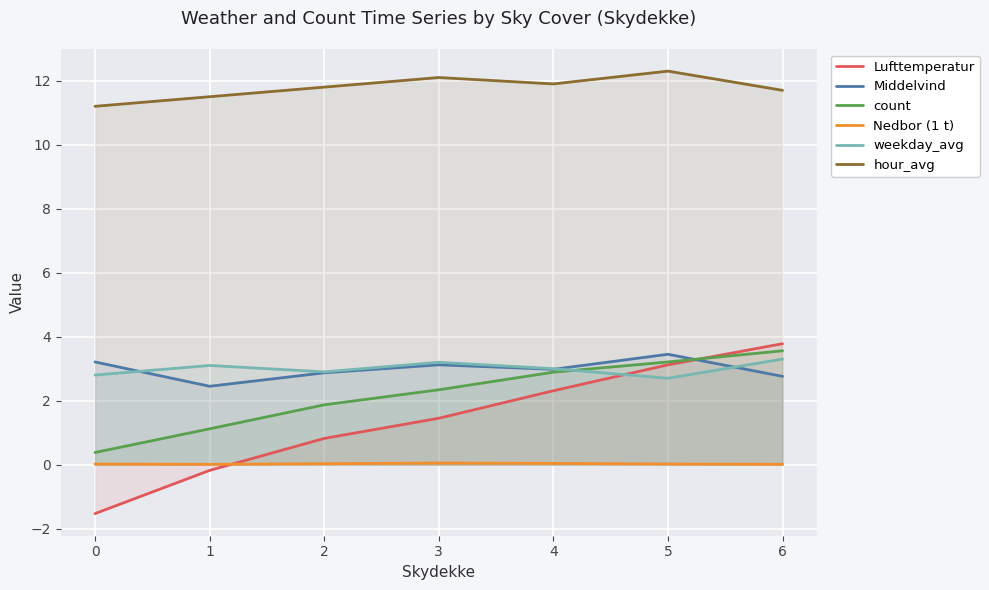

True or false: count has a value of 2.9 at 4.

True